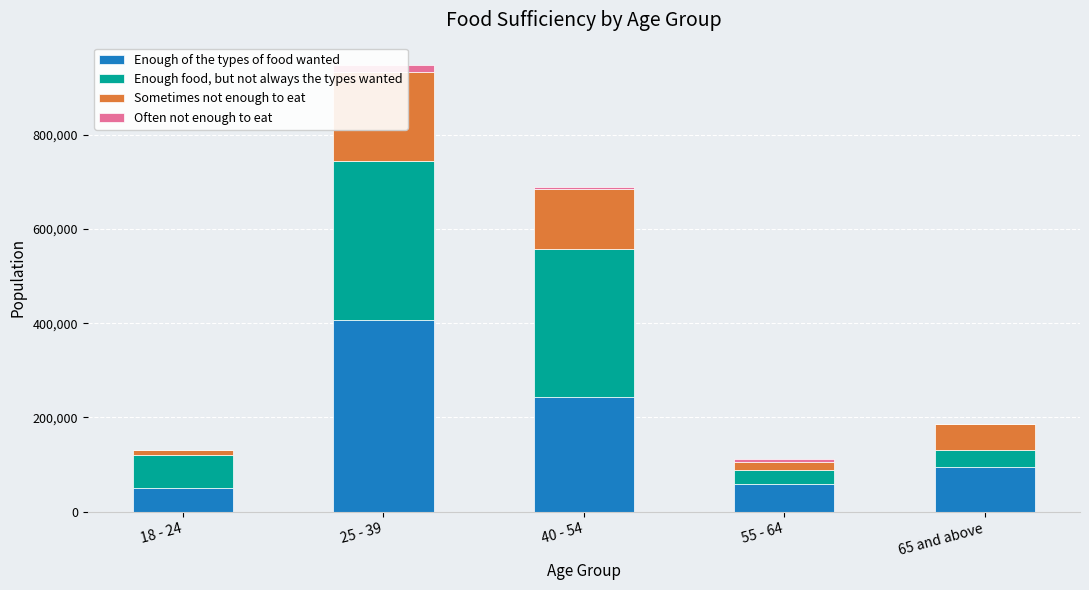

At which category is the sum across all series the highest?

25 - 39